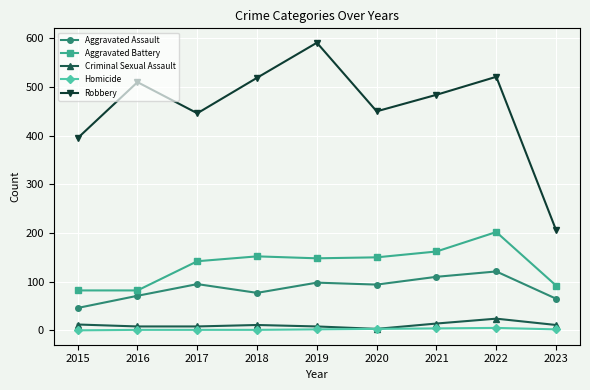

At which label is Robbery closest to 398?

2015